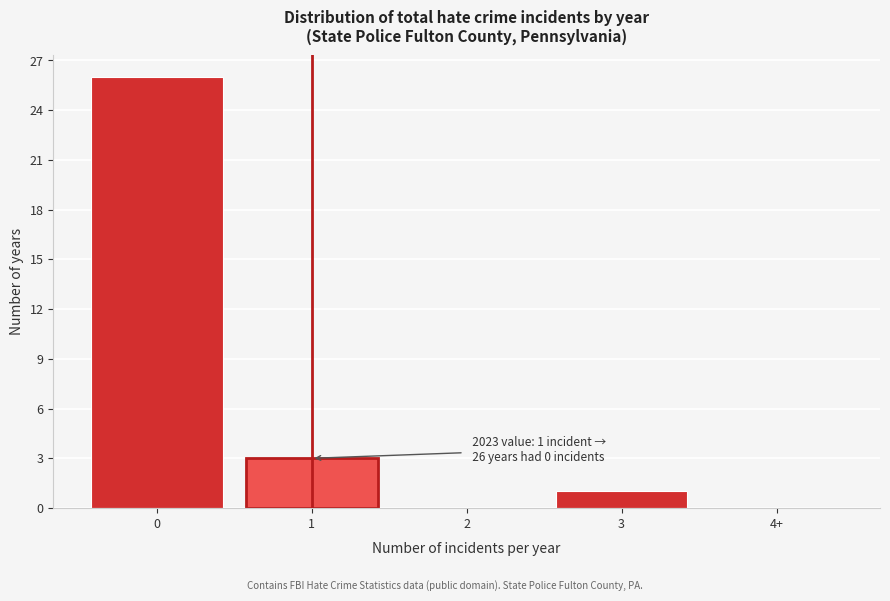

Reading right to left, transcribe all the data shown in this chart.

4+=0	3=1	2=0	1=3	0=26